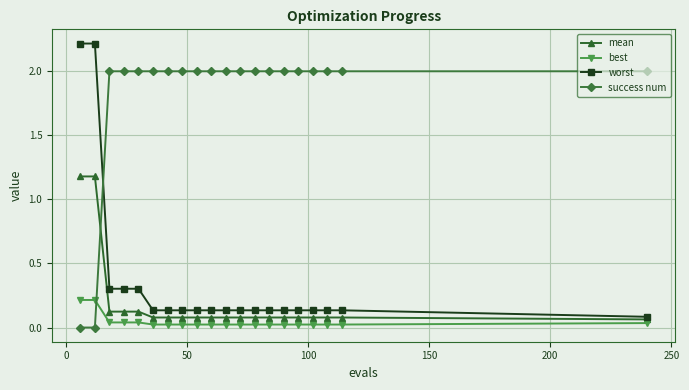

What are all the series names shown in the legend?

mean, best, worst, success num